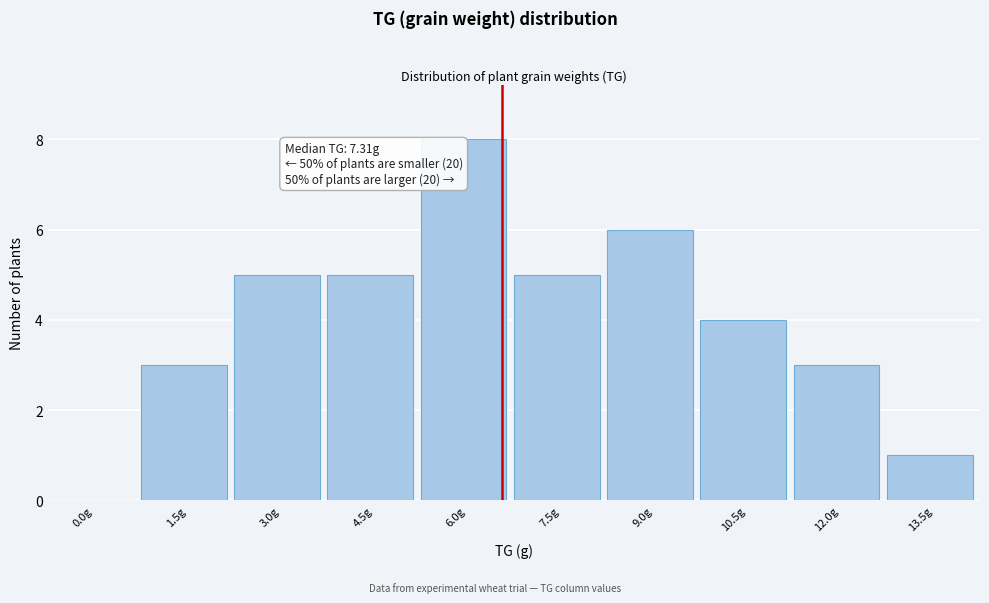

Reading left to right, what are all the values shown in this chart?

0.0g=0	1.5g=3	3.0g=5	4.5g=5	6.0g=8	7.5g=5	9.0g=6	10.5g=4	12.0g=3	13.5g=1